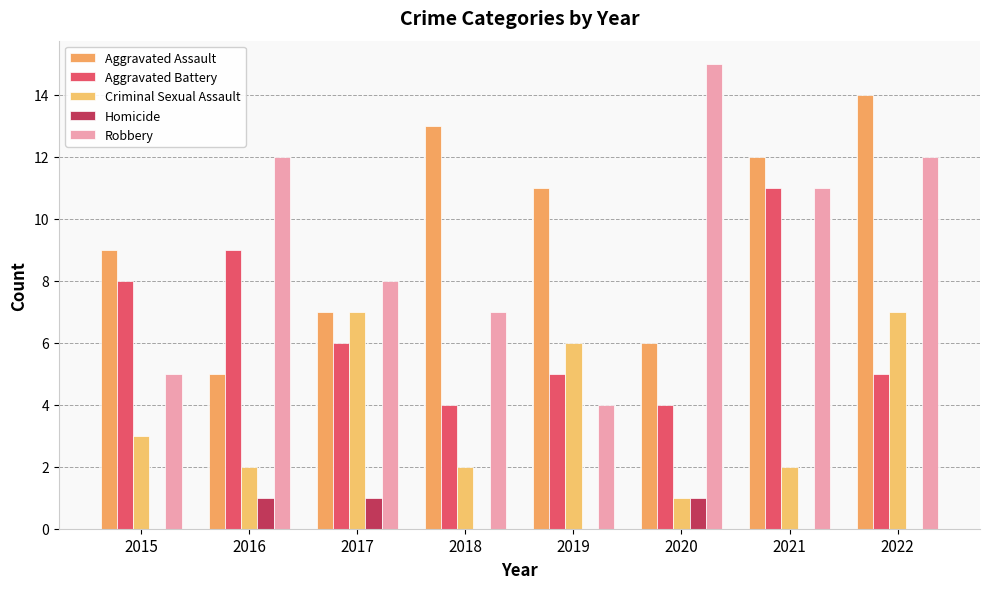

At 2019, list the series in order from largest to smallest.

Aggravated Assault, Criminal Sexual Assault, Aggravated Battery, Robbery, Homicide